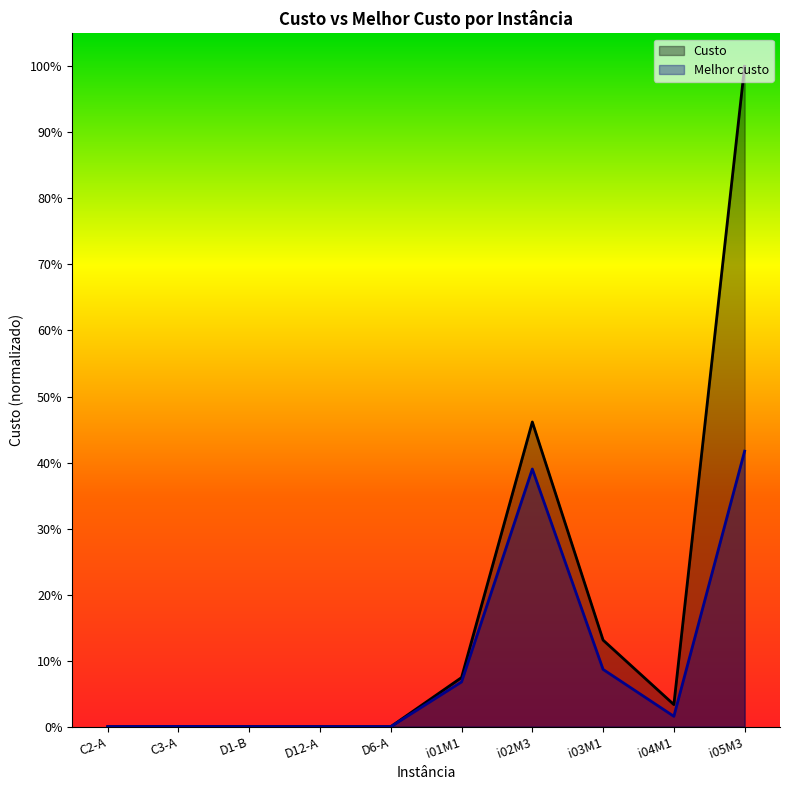

Rank the series at D12-A from lowest to highest value.

Melhor custo, Custo